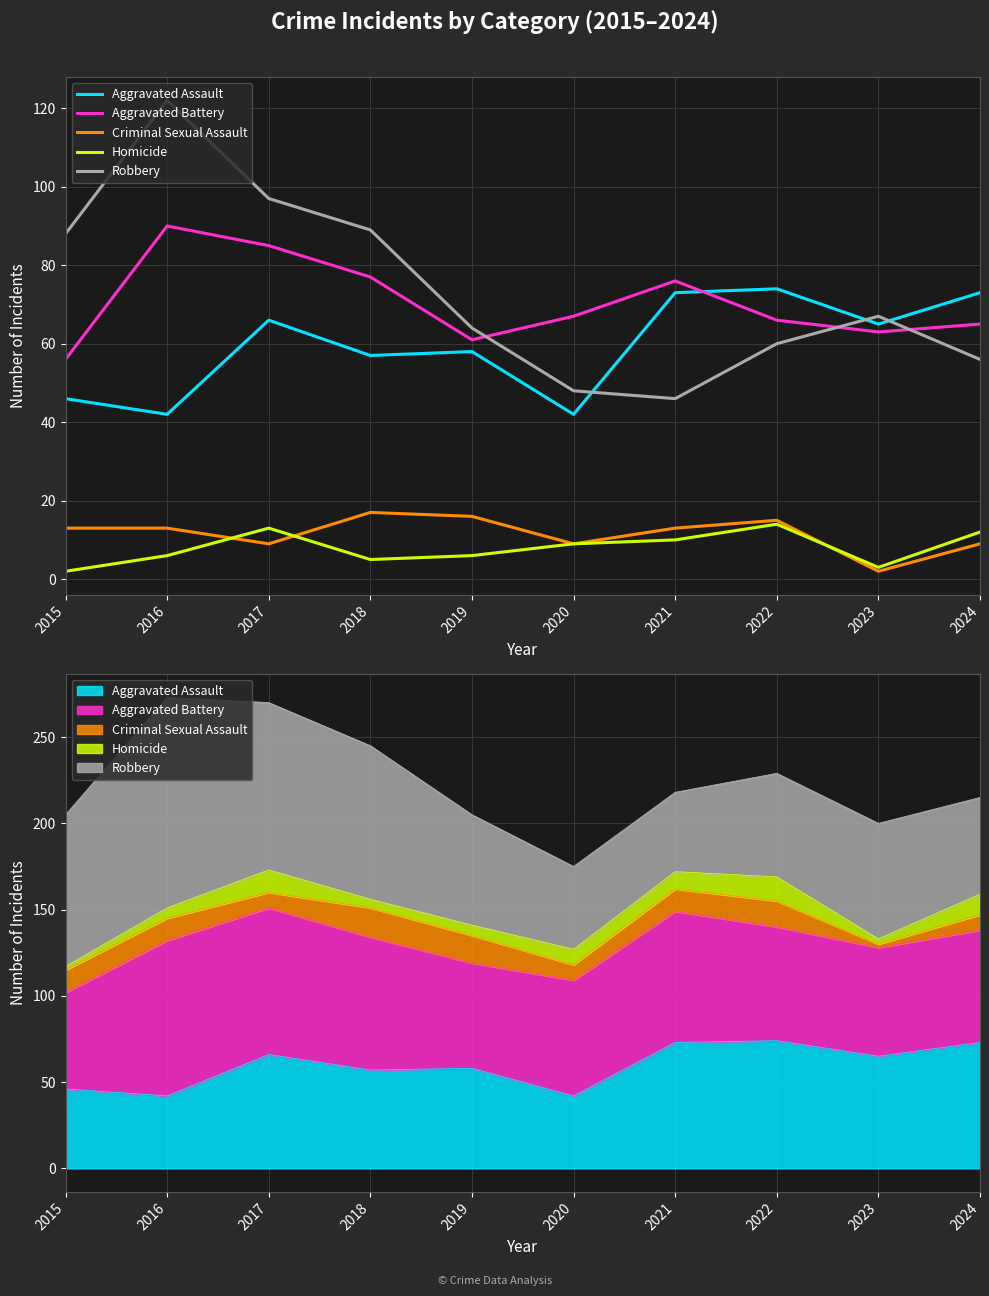

How many values in the Homicide series are below 9?

5